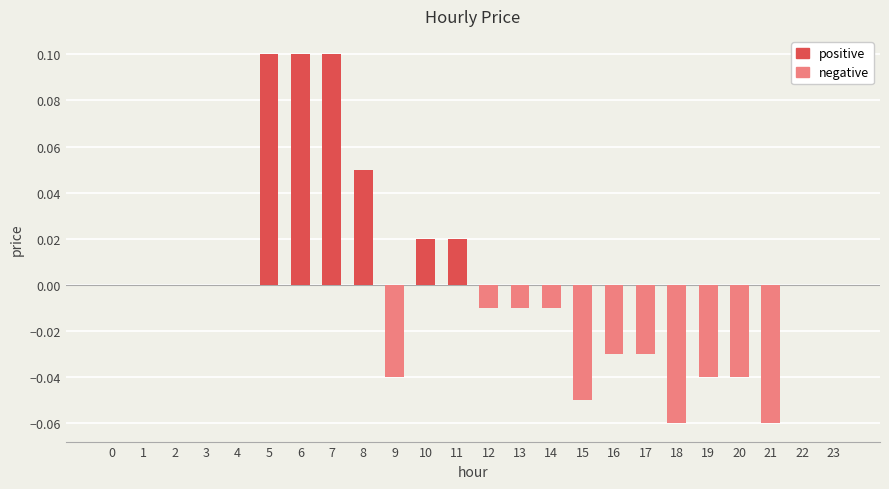

The value at 11 is 0.0. True or false?

True